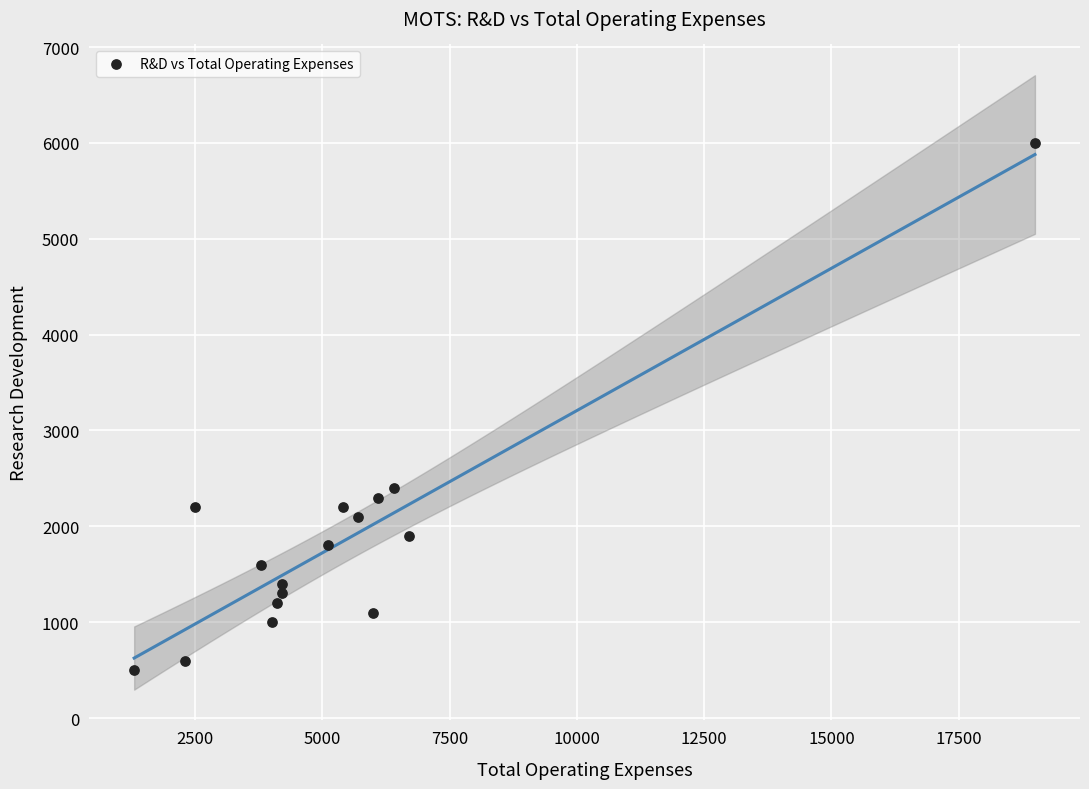

What is the range of X values (max minus min)?

17700